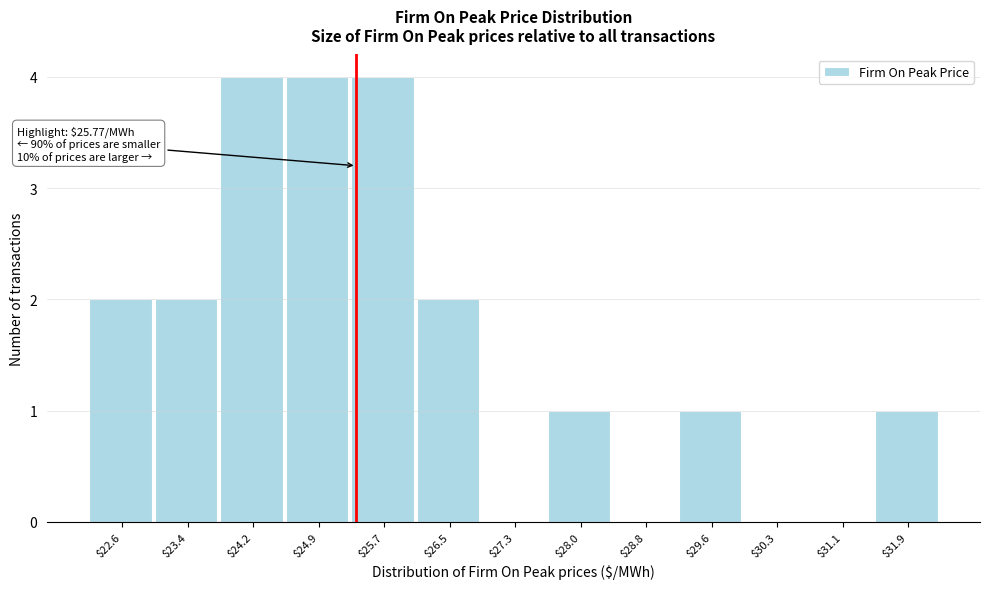

True or false: the data shows 2 at $28.8.

False